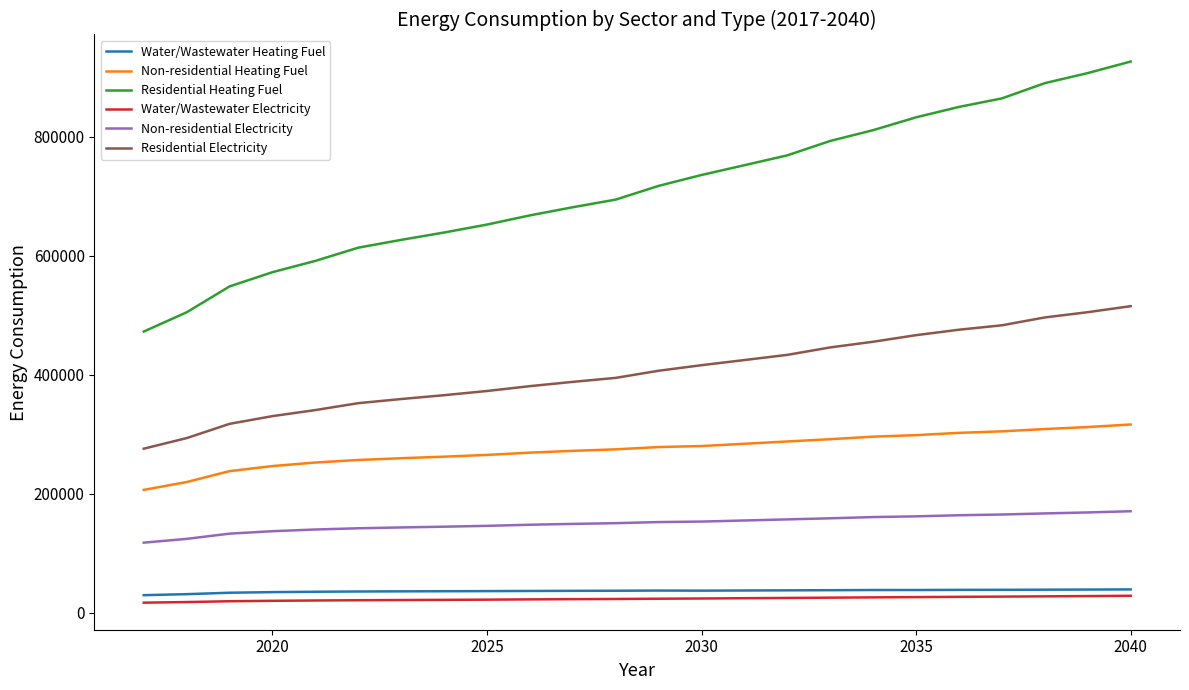

True or false: Water/Wastewater Electricity and Non-residential Electricity cross at least once.

False